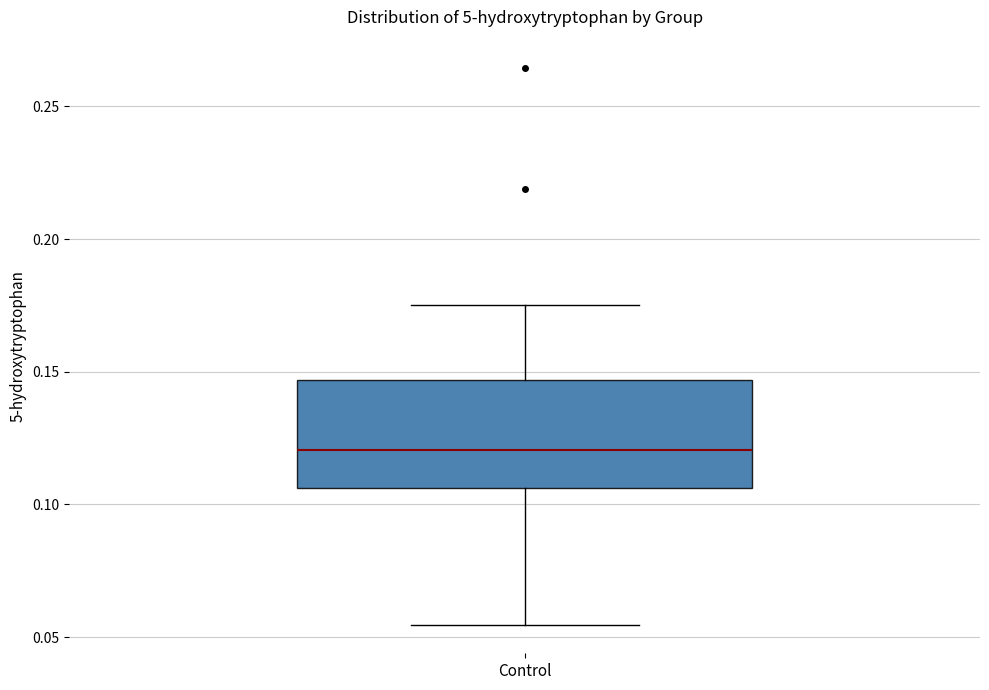

Where is the upper edge of the box for Control on the y-axis? The values are not printed on the chart, so give them approximately, as read against the axis.

0.145